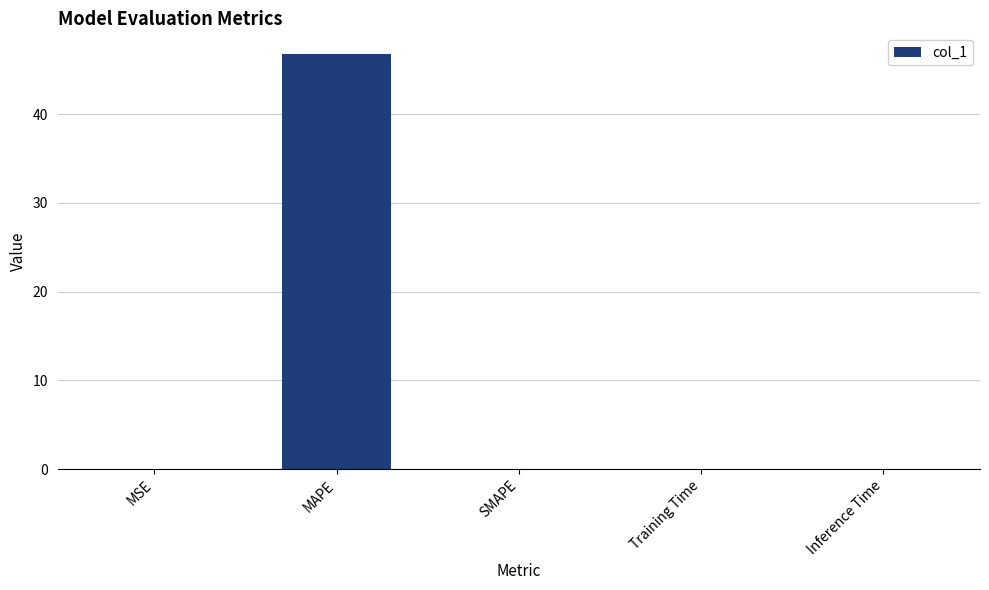

What is the sum of all values?

46.8